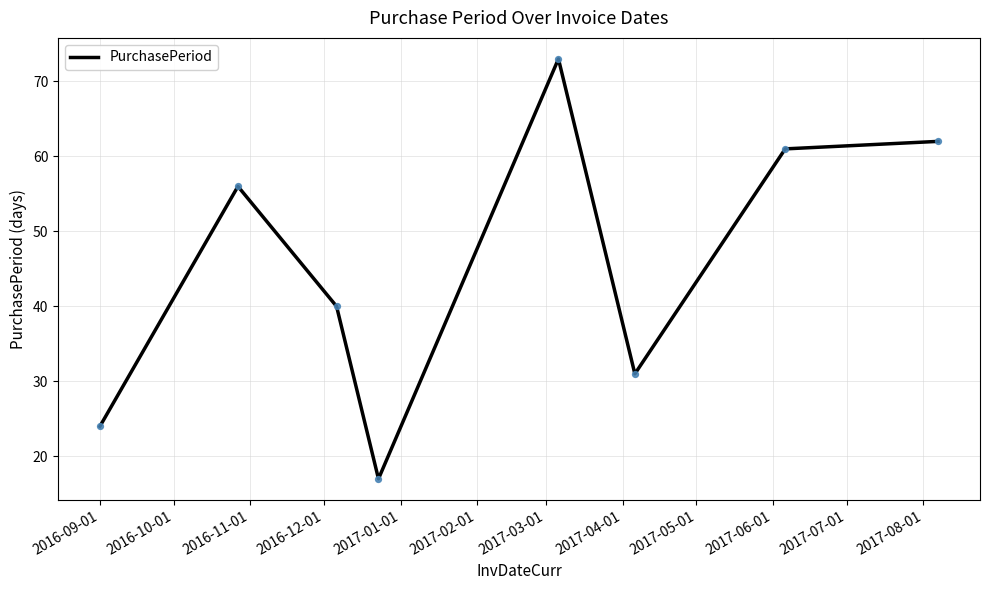

How many interior local valleys (lower than both neighbors) does the data have?

2